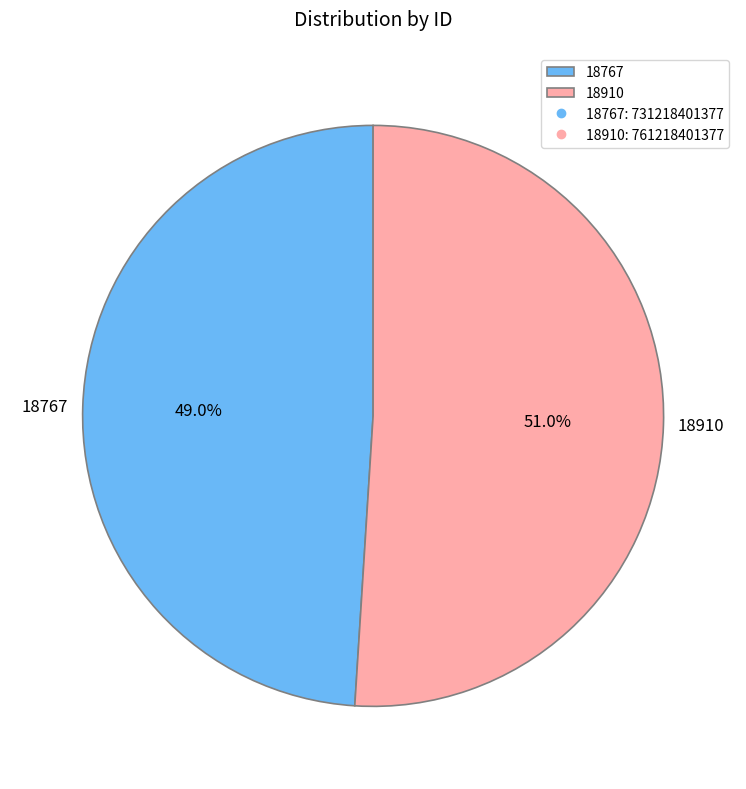

What is the largest slice in the pie chart?

18910